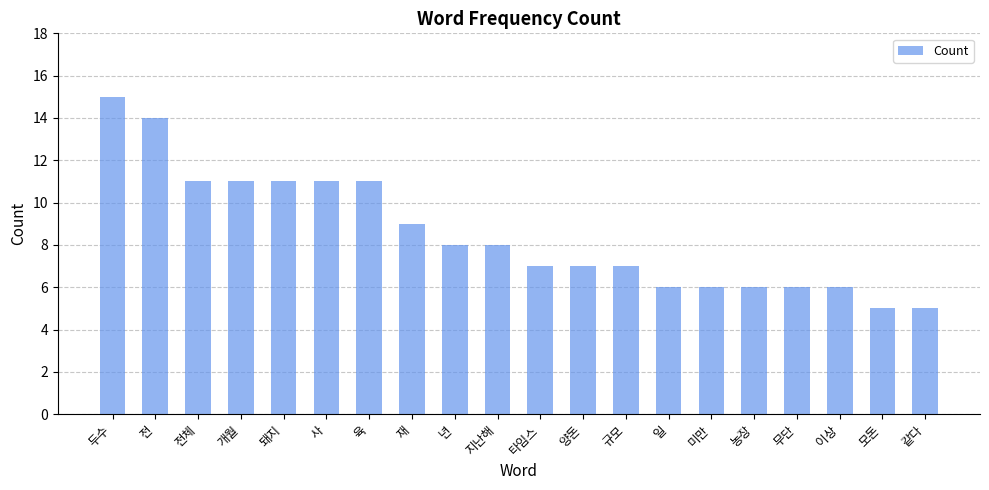

What is the change in value from 재 to 일?

-3